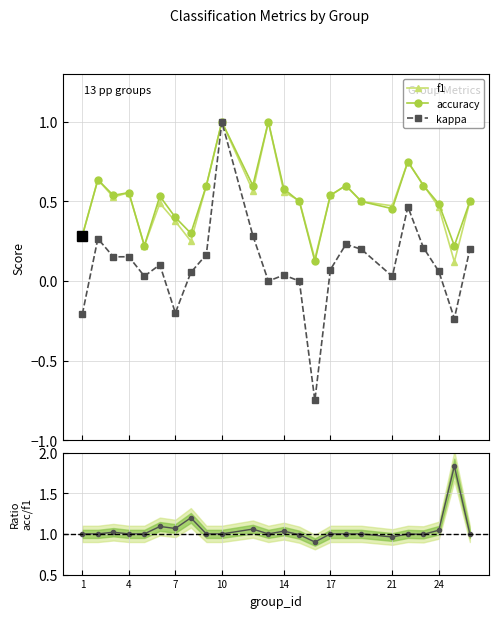

What is the value of the f1 point at the 12th from the left?

1.0